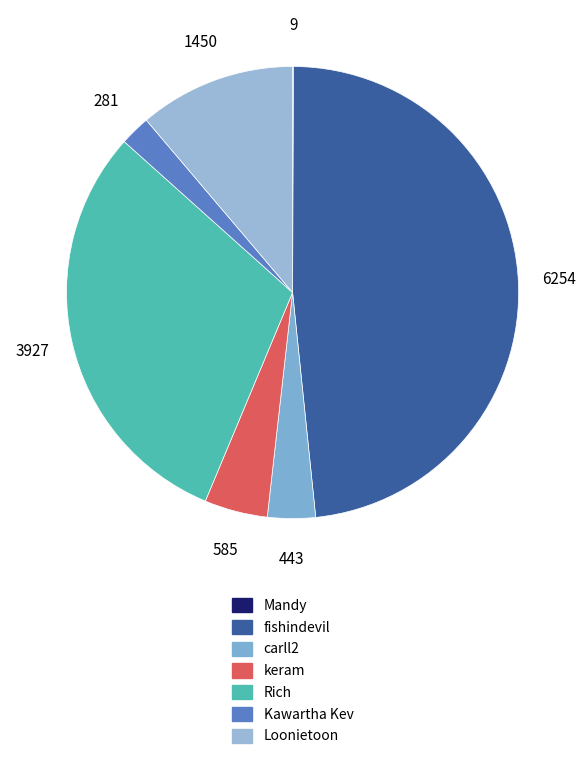

Does any single category account for the majority?

No